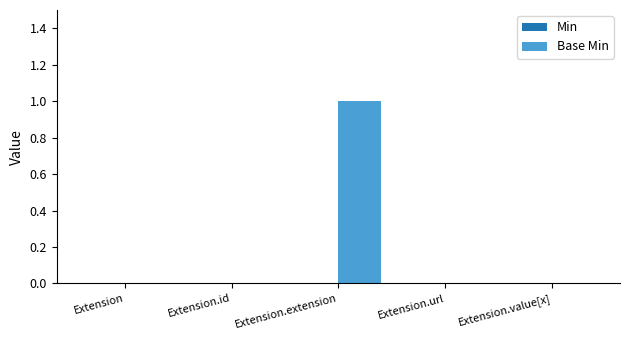

At which category does the chart reach its peak across all series?

Extension.extension